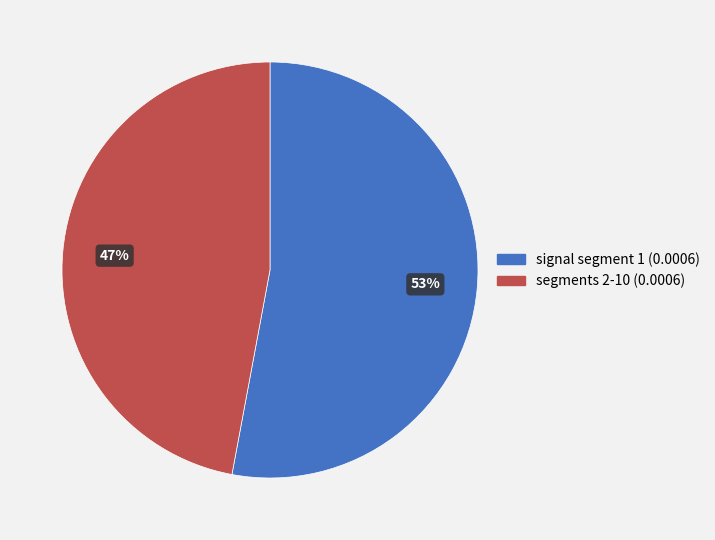

Is there a majority slice in this chart?

Yes